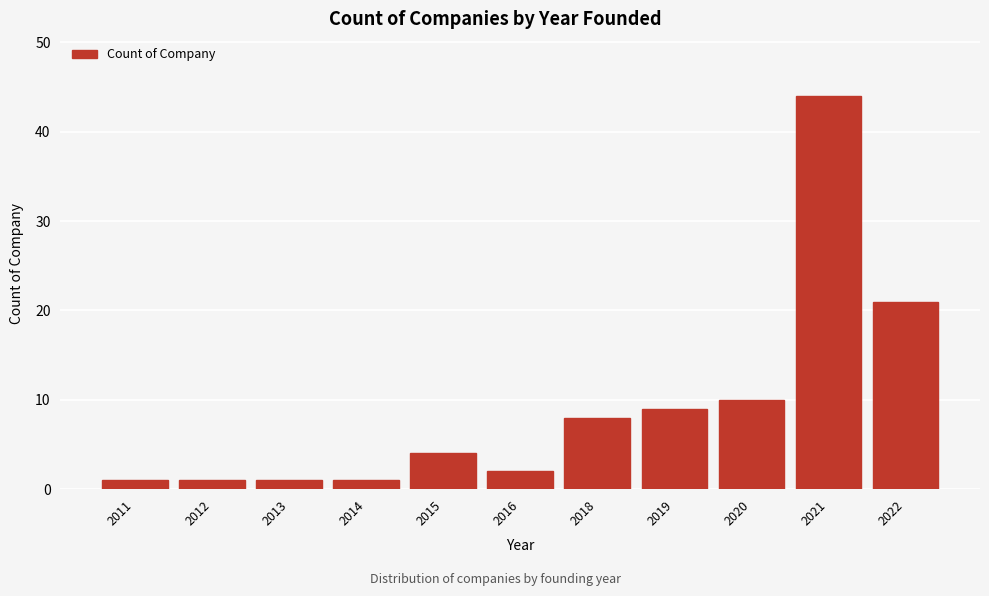

Reading left to right, transcribe all the data shown in this chart.

2011=1	2012=1	2013=1	2014=1	2015=4	2016=2	2018=8	2019=9	2020=10	2021=44	2022=21